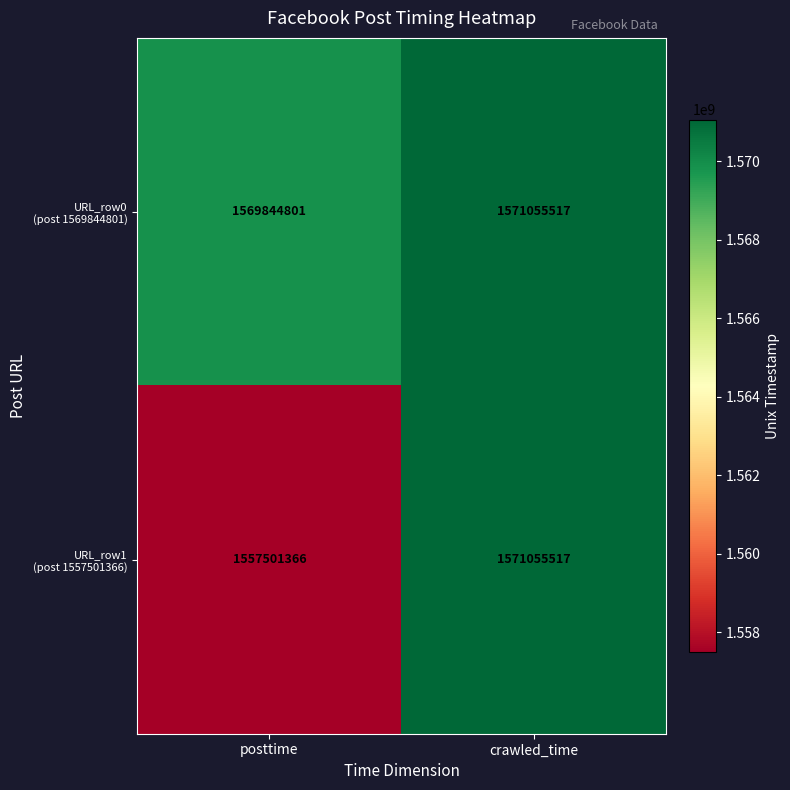

What is the spread (max minus min) of values at posttime?

12343435